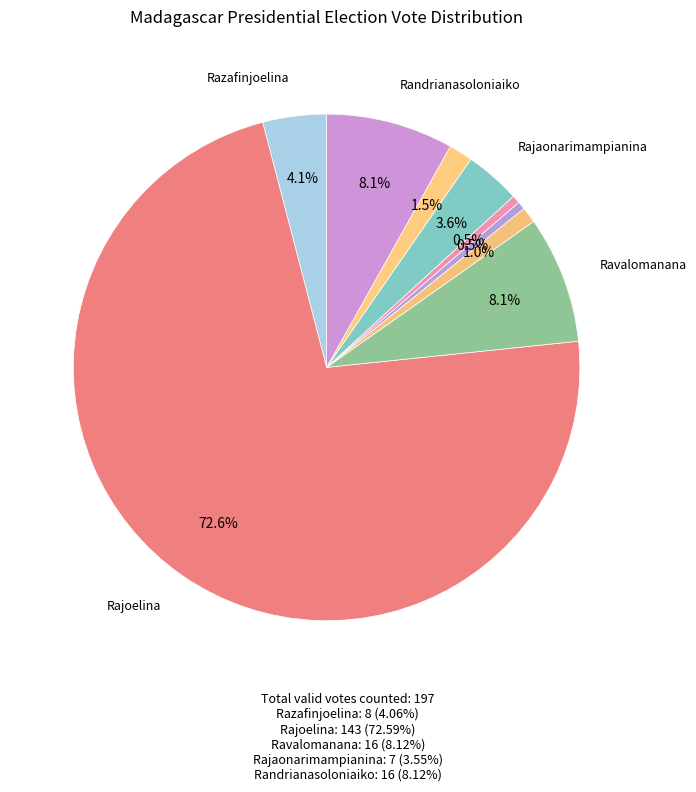

To the nearest percent, what is the average slice percentage?

11%